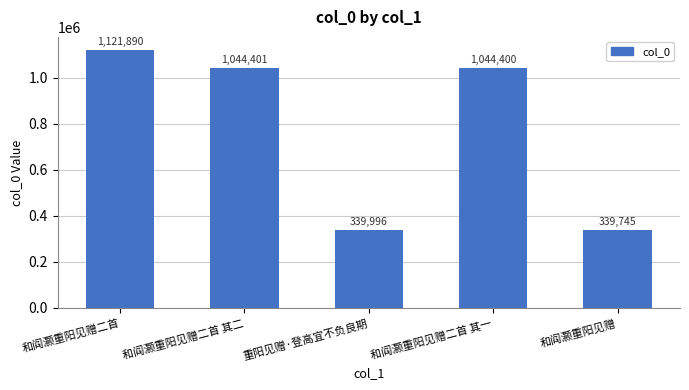

What is the label of the 2nd bar from the right?

和阎灏重阳见赠二首 其一